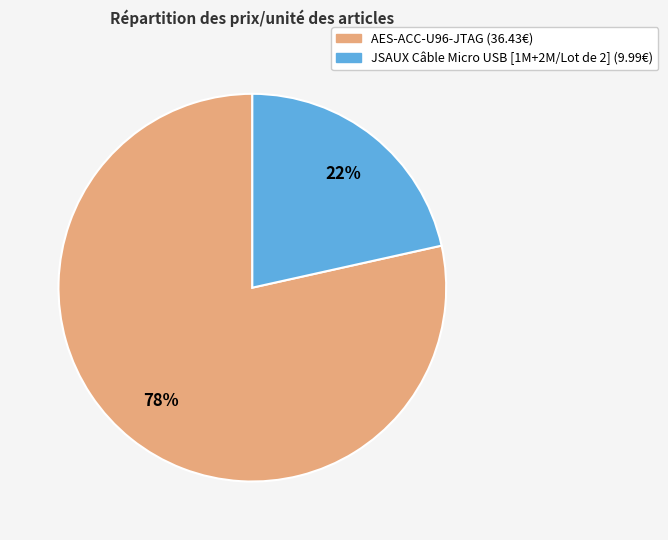

To the nearest percent, what is the average slice percentage?

50%